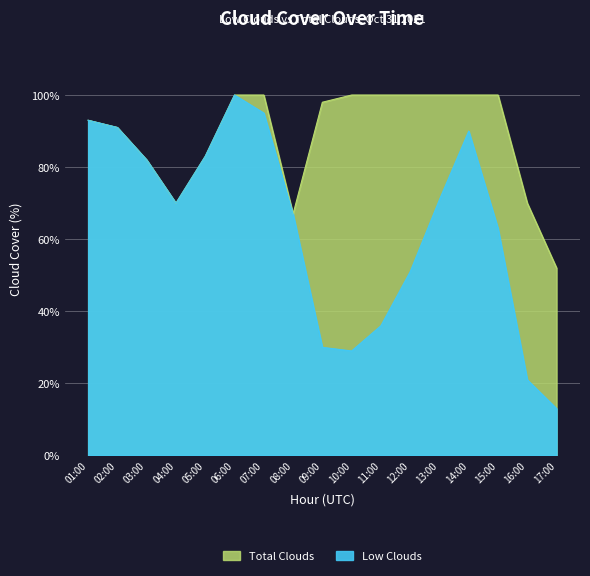

How many interior local valleys does the low_clouds series have?

2